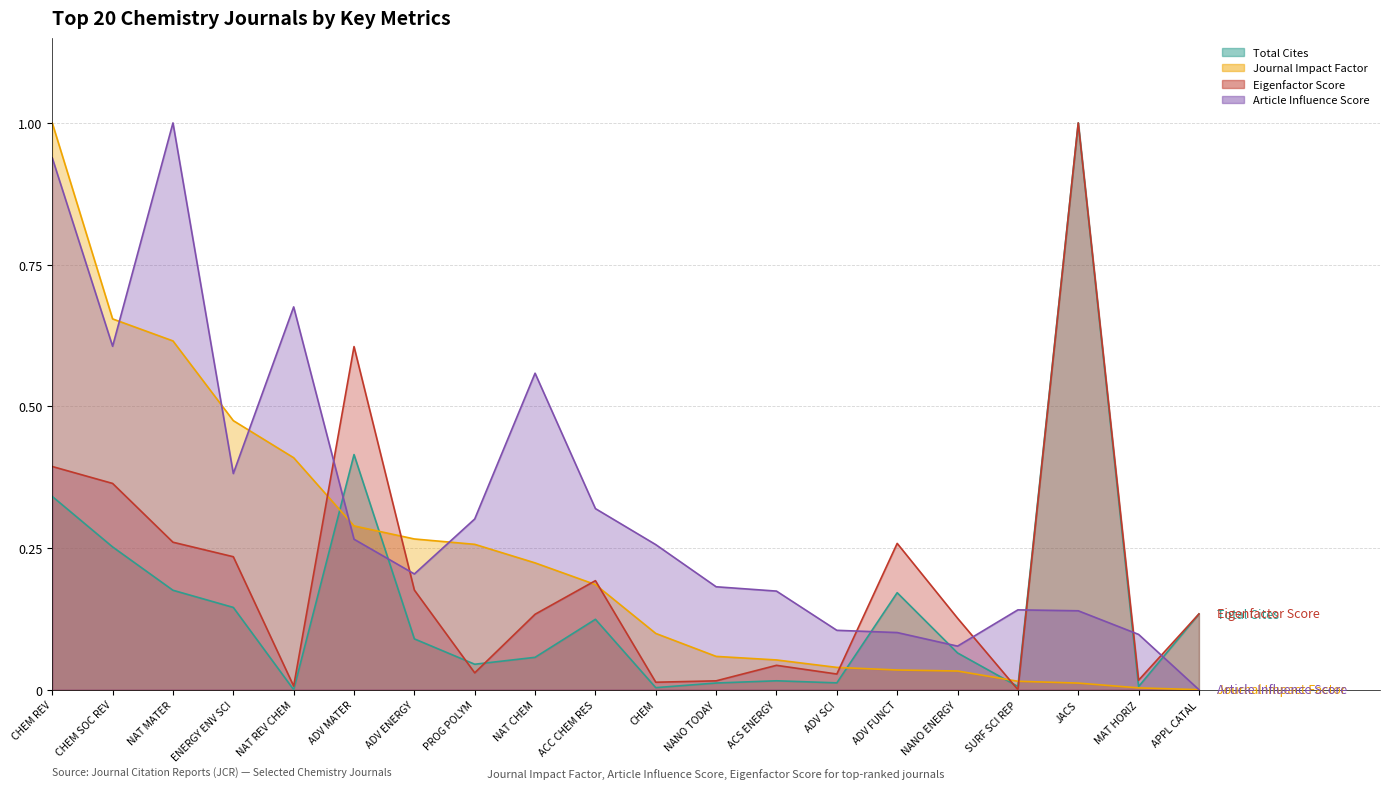

How many values in the Article Influence Score series exceed 0?

19